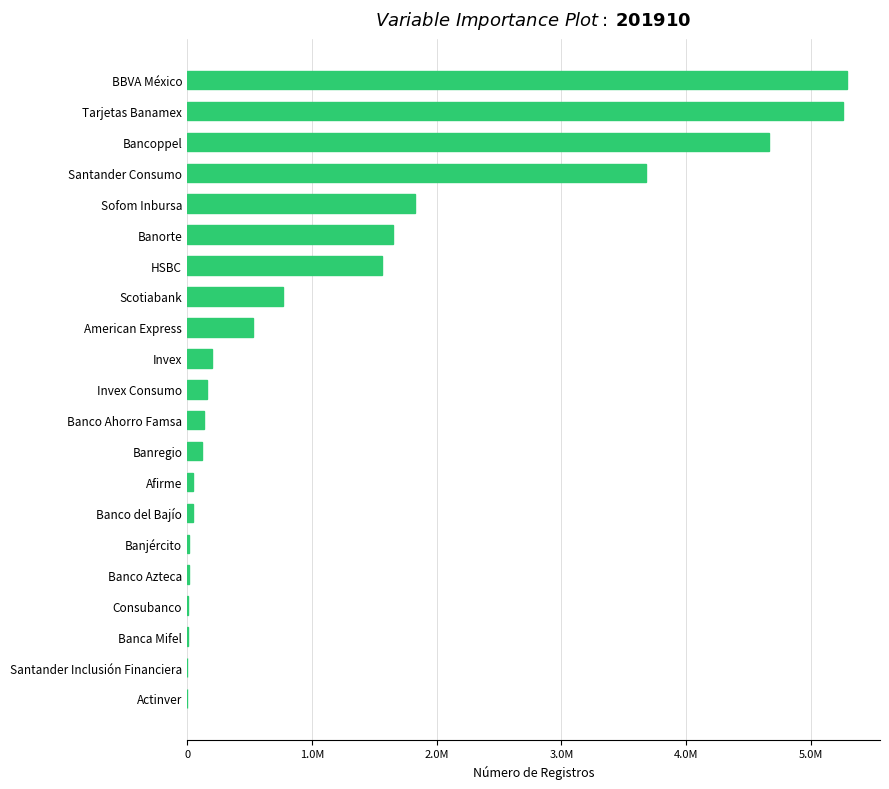

What is the difference between the maximum and minimum values?

5287908